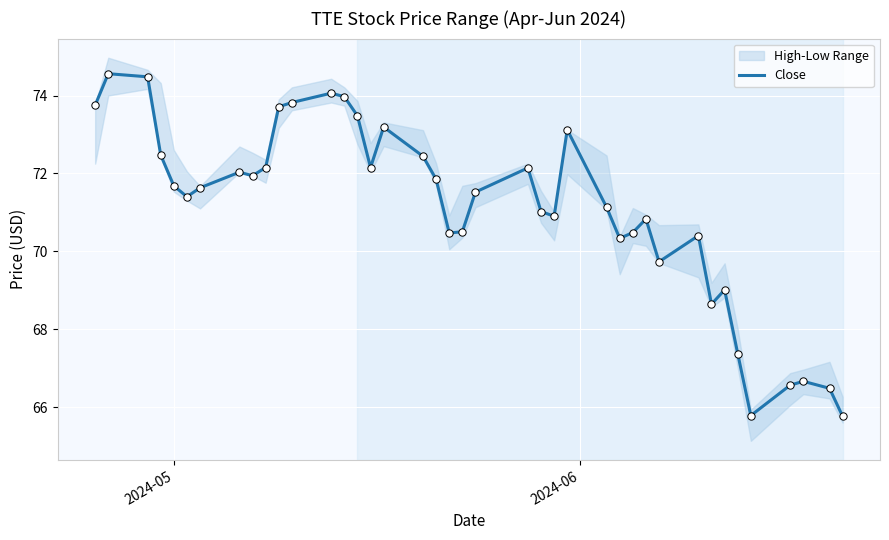

What is the lowest value of the Close series?

65.8